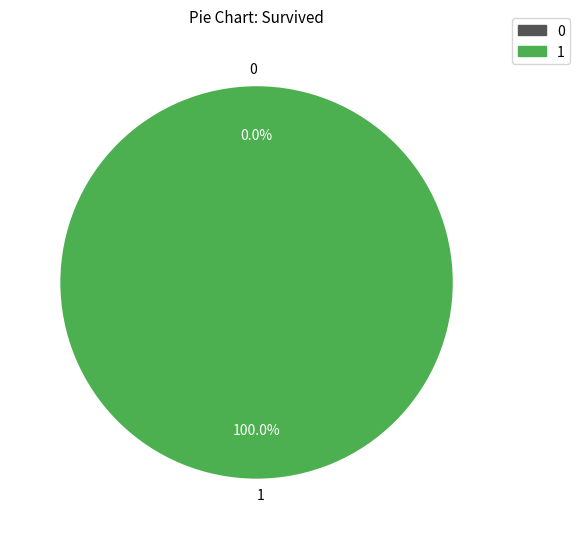

The 1 slice represents 100% of the pie. True or false?

True